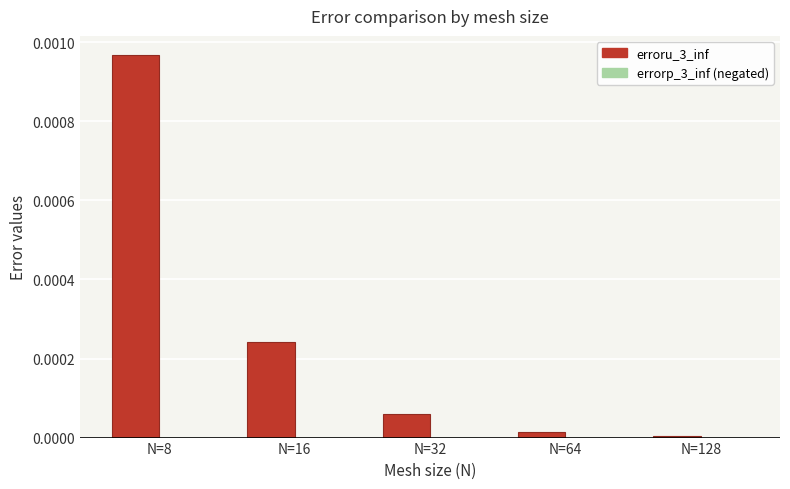

At which category is the sum across all series the highest?

N=8